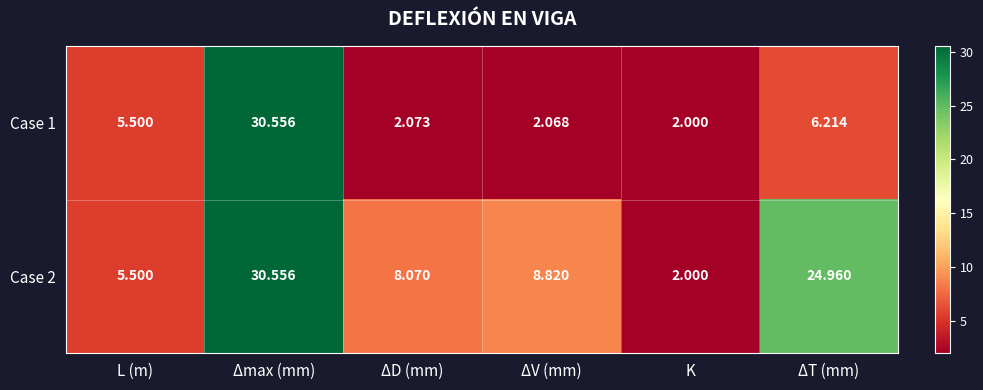

At which category is the sum across all series the highest?

Δmax (mm)